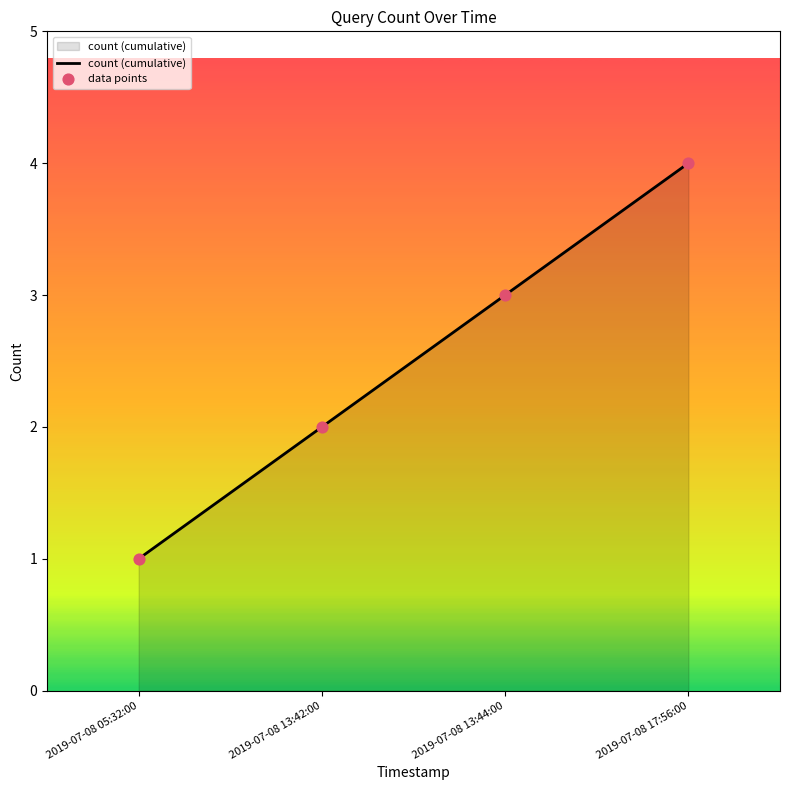

What is the difference between the maximum and minimum values?

3